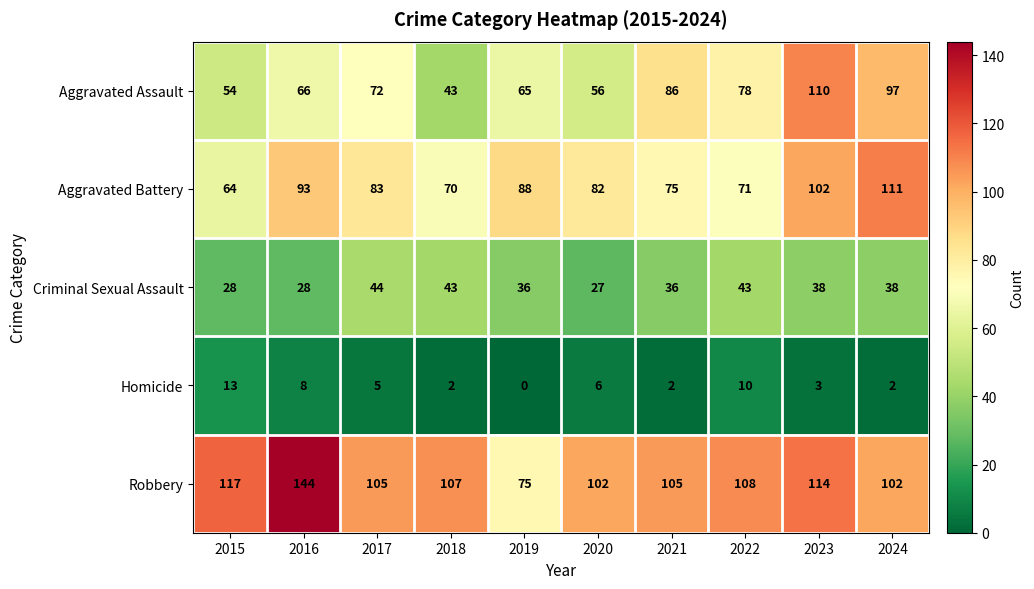

Between 2019 and 2021, which series saw the biggest shift?

Robbery